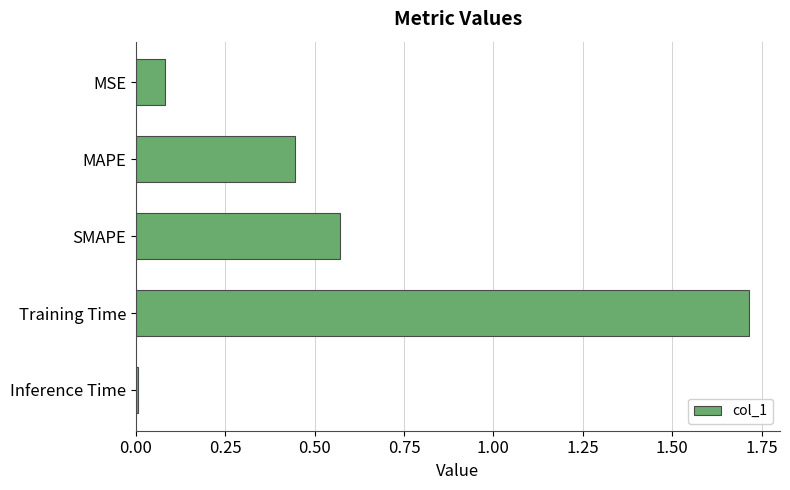

Are the bars horizontal?

Yes